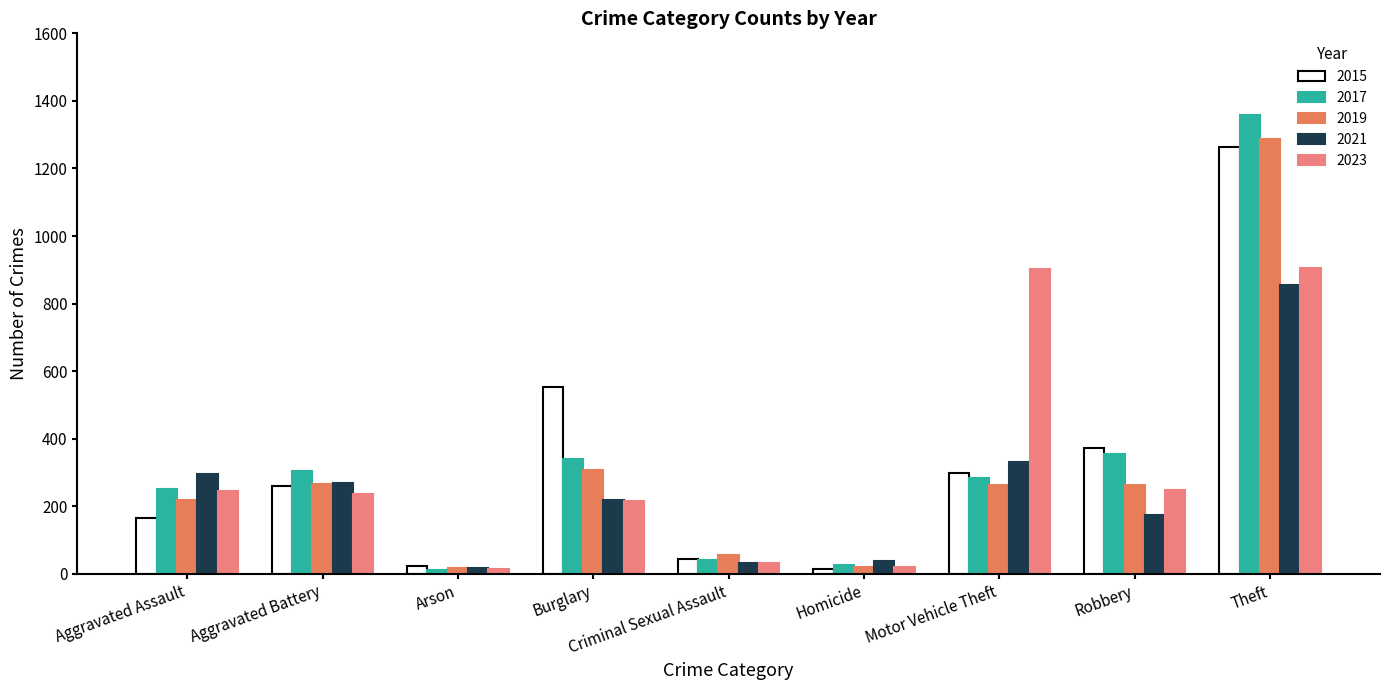

List the labels in order of 2021 value, largest first.

Theft, Motor Vehicle Theft, Aggravated Assault, Aggravated Battery, Burglary, Robbery, Homicide, Criminal Sexual Assault, Arson